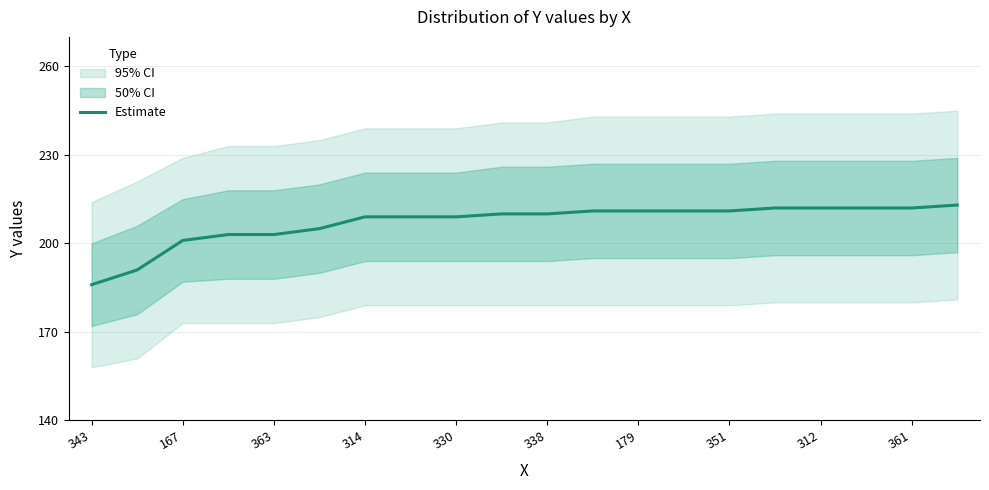

What is the minimum value shown in the chart?

186